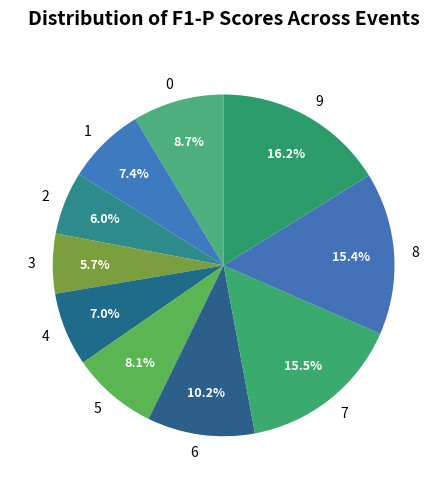

How many segments does this pie chart have?

10